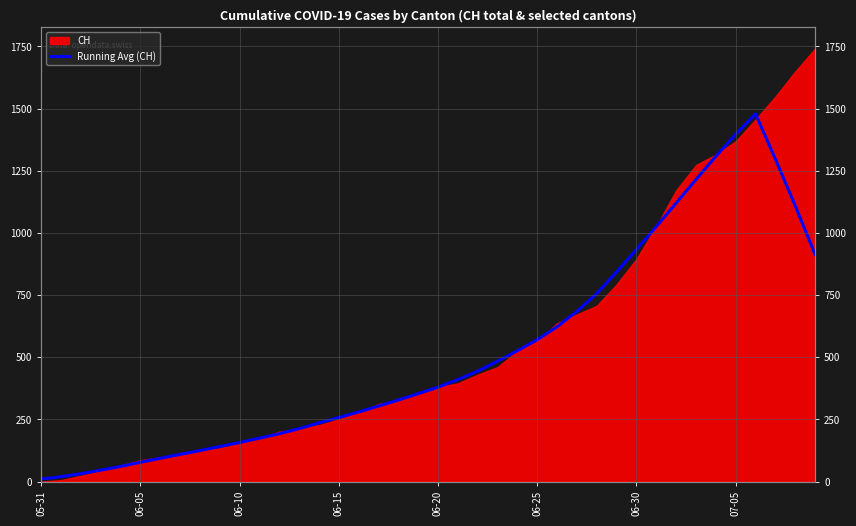

What is the label of the 23rd point from the left?

22